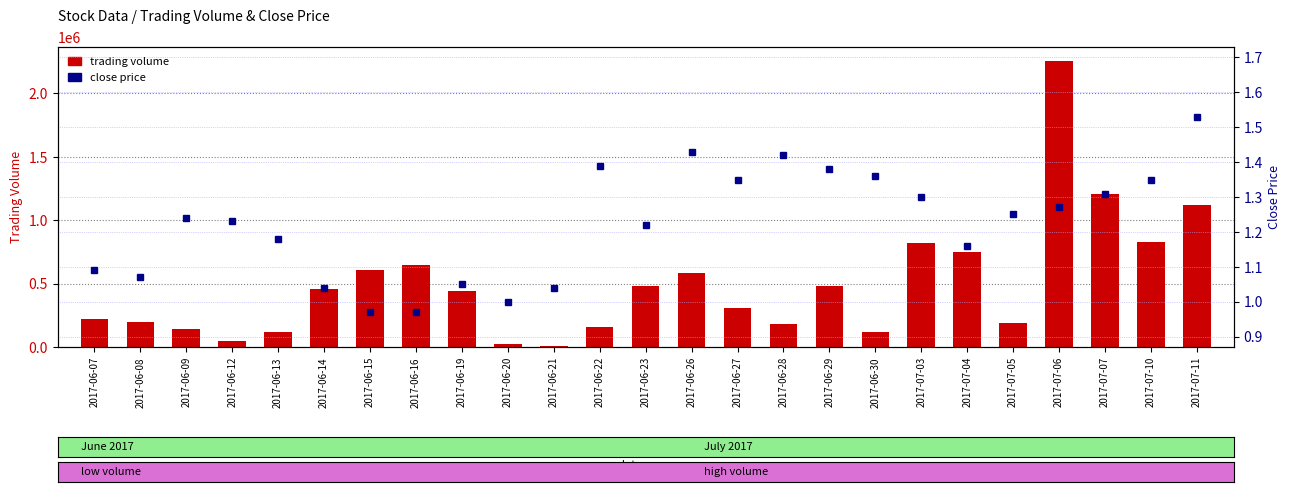

Read the trading volume value at 2017-07-07.

1203000.0